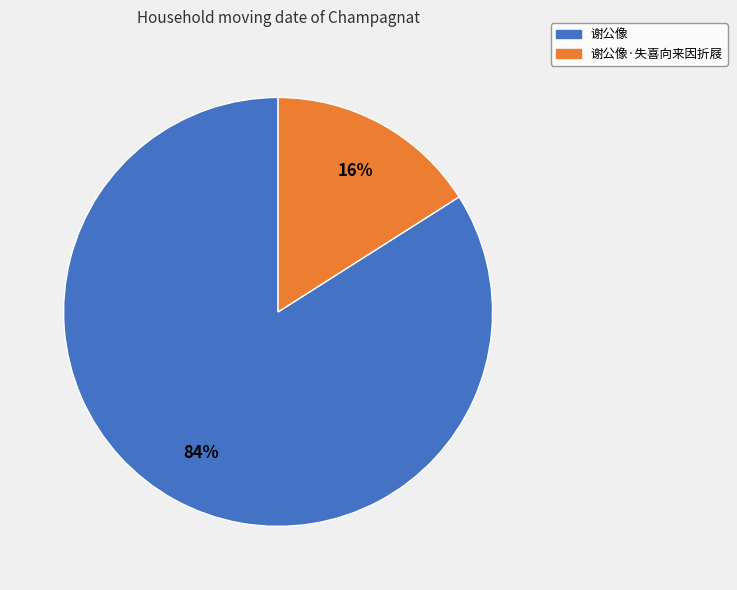

Does any single category account for the majority?

Yes